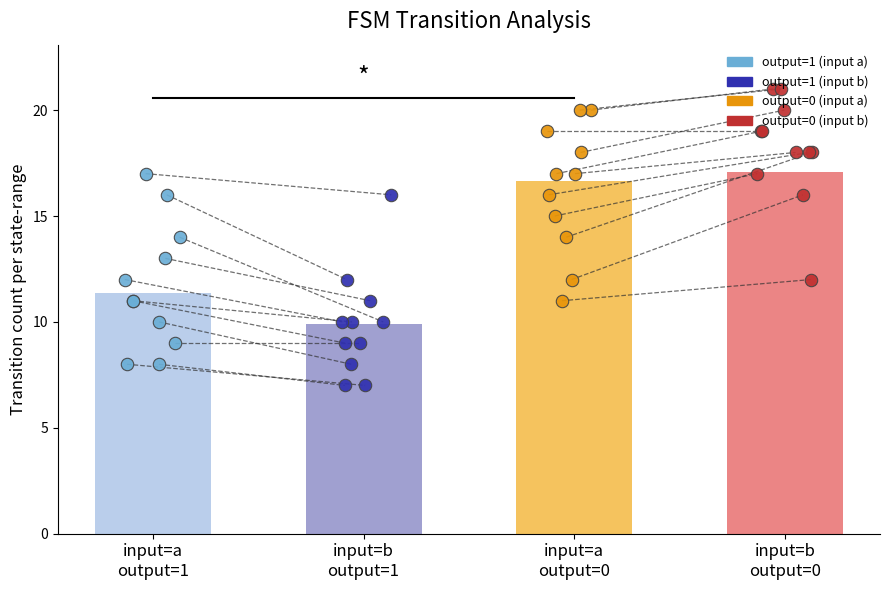

Which series has the largest Y range (max minus min)?

output=1 (input a)